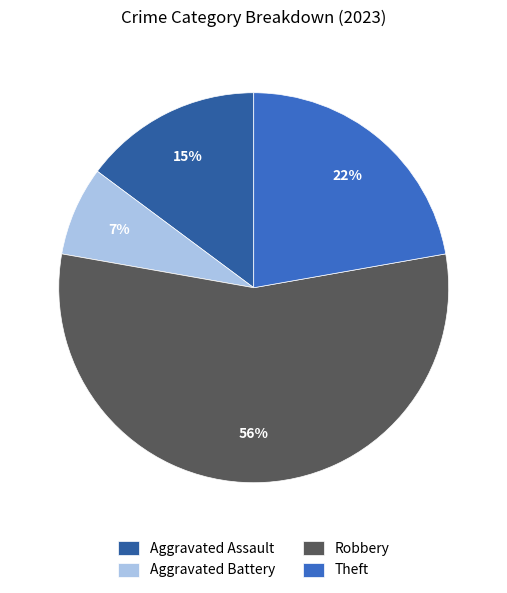

What percentage is the Theft slice, to the nearest percent?

22%